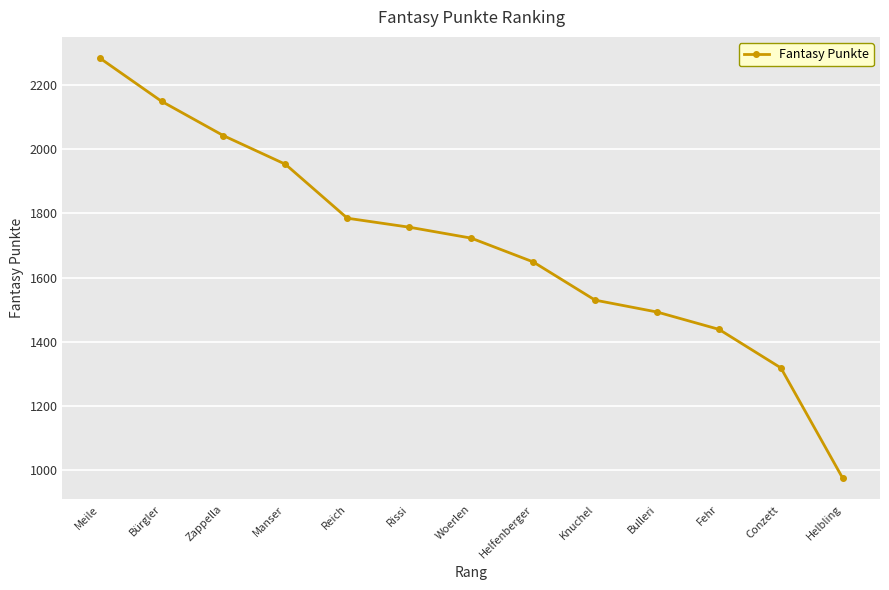

What is the maximum value shown in the chart?

2284